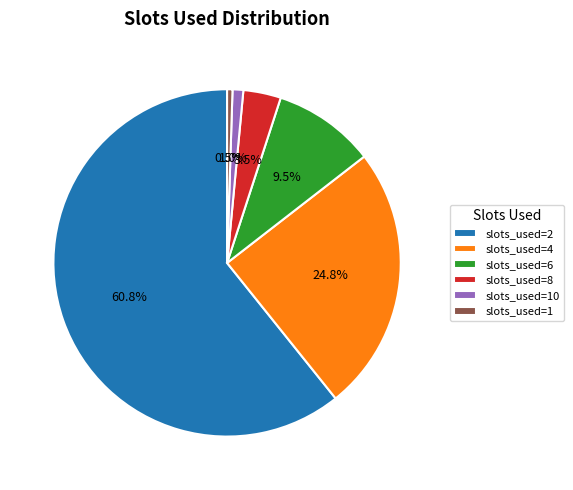

What is the largest slice in the pie chart?

slots_used=2